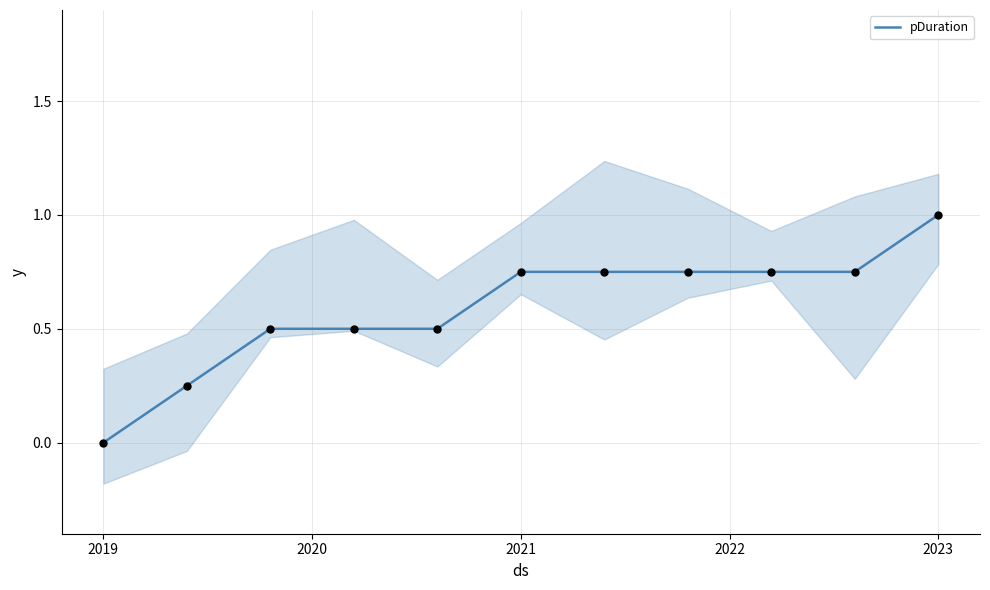

What is the maximum value for pDuration?

1.0